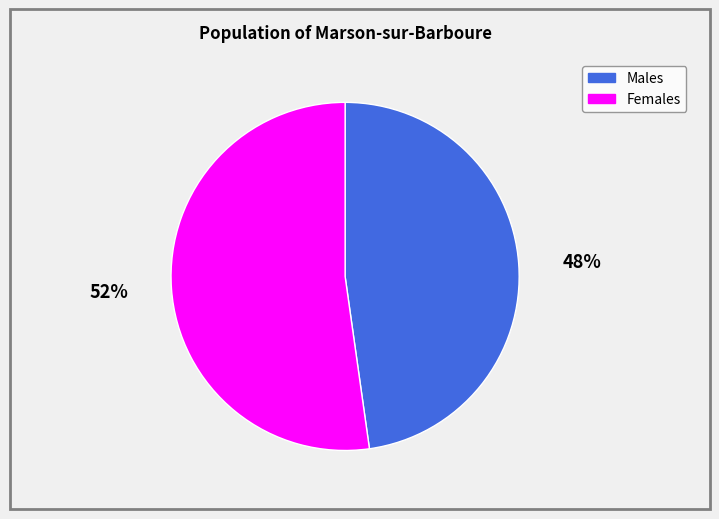

To the nearest percent, what percentage of the pie is 52%?

52%